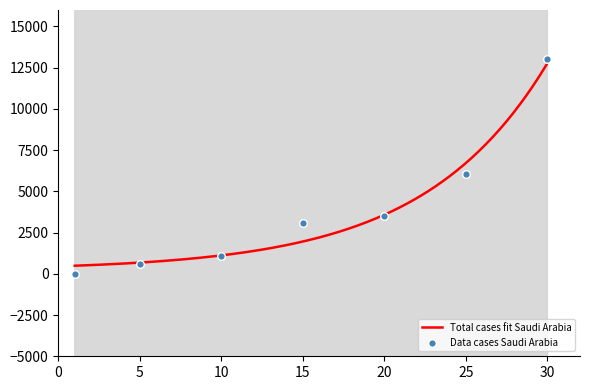

What is the change in value from 20 to 25?

+2557.9